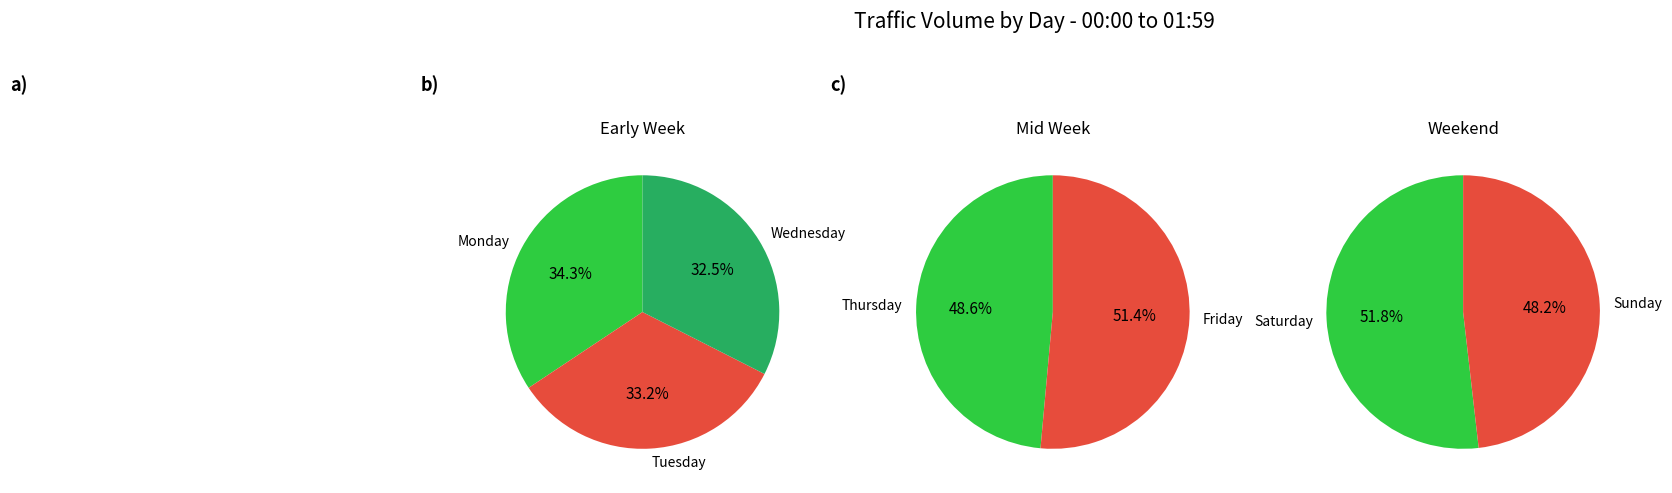

Count the number of slices in the pie.

7